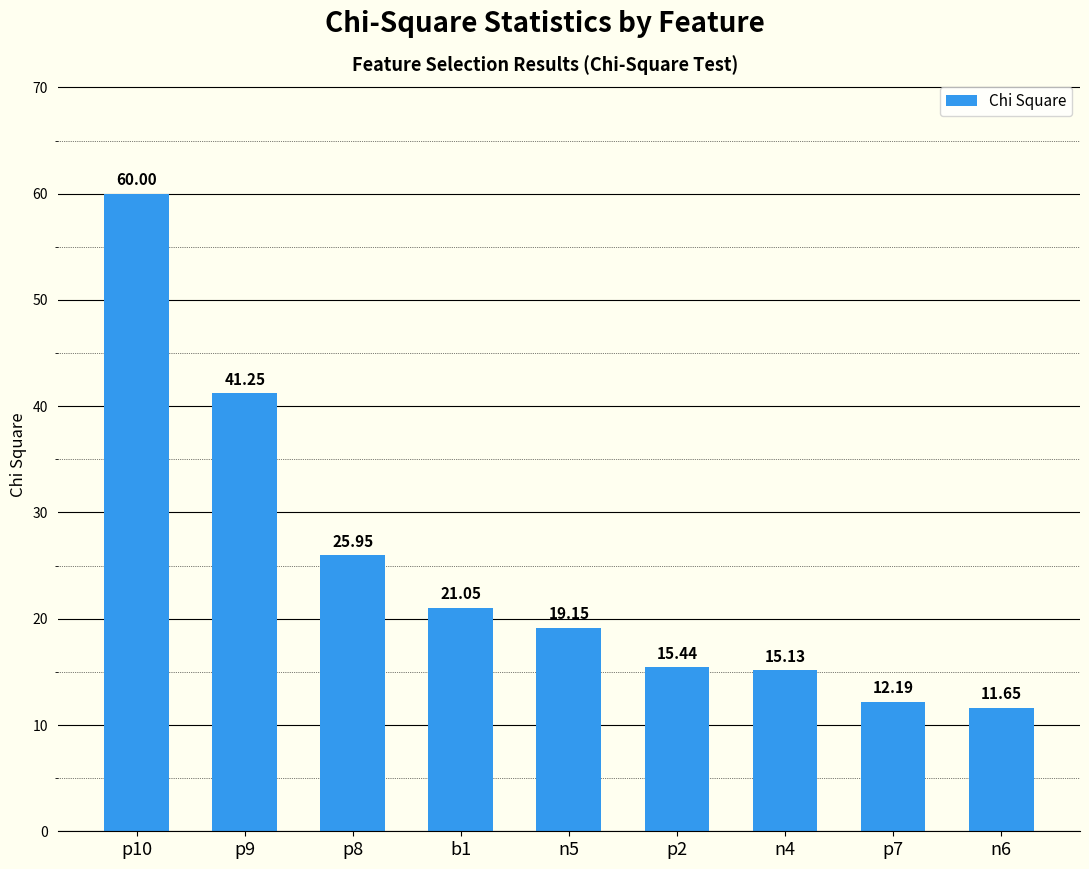

Is it true that the value at p7 is 12.2?

True